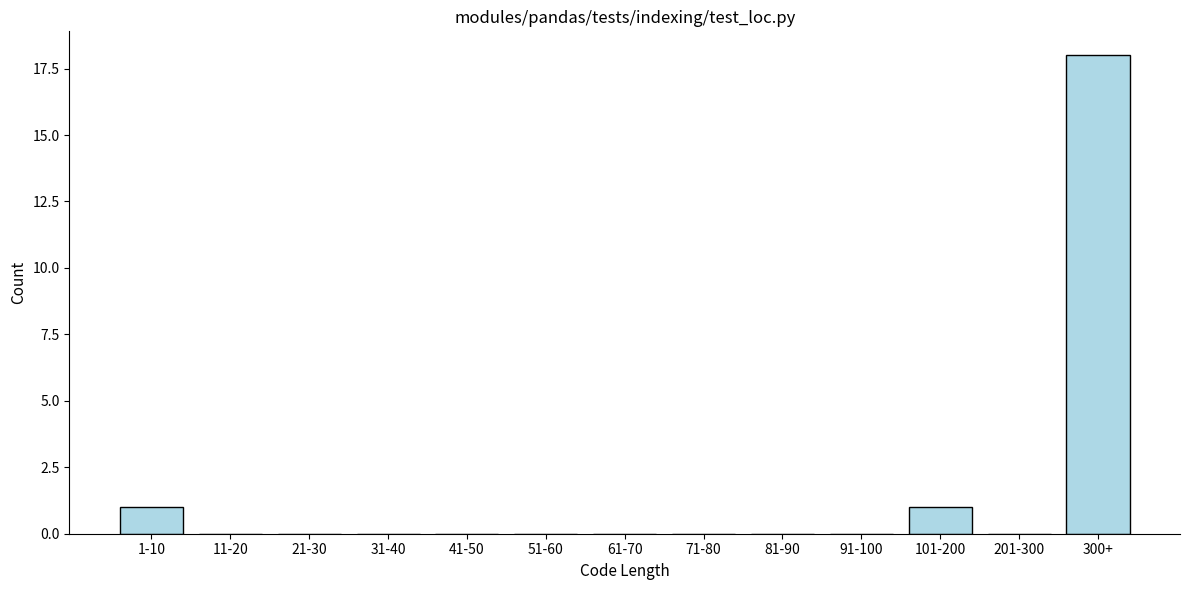

Reading right to left, transcribe all the data shown in this chart.

300+=18	201-300=0	101-200=1	91-100=0	81-90=0	71-80=0	61-70=0	51-60=0	41-50=0	31-40=0	21-30=0	11-20=0	1-10=1